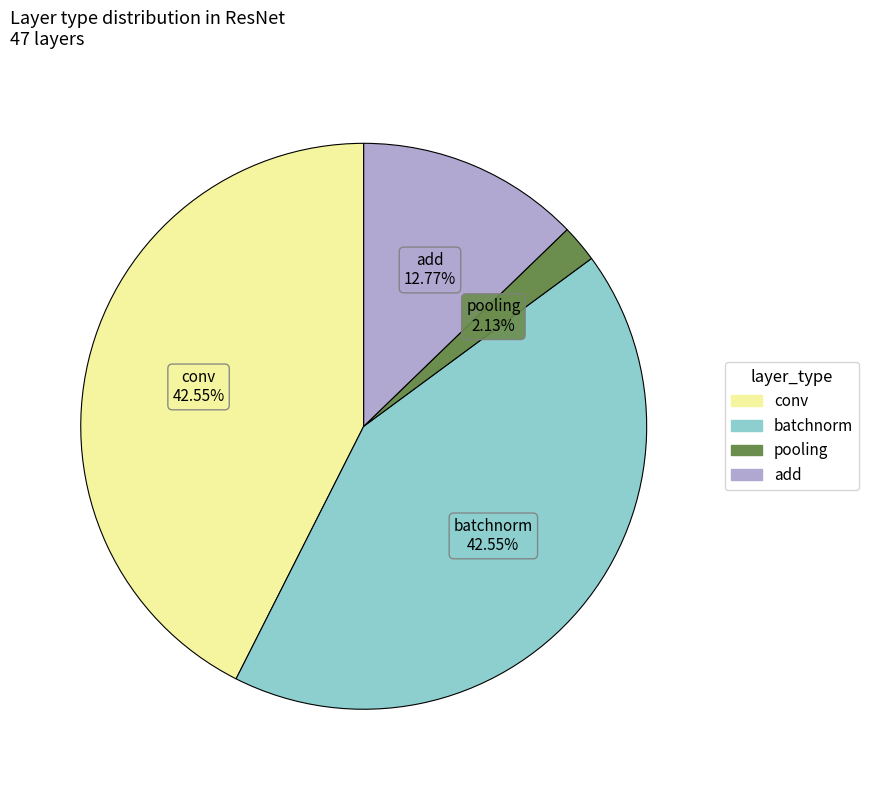

Is it true that add is 13% of the pie?

True